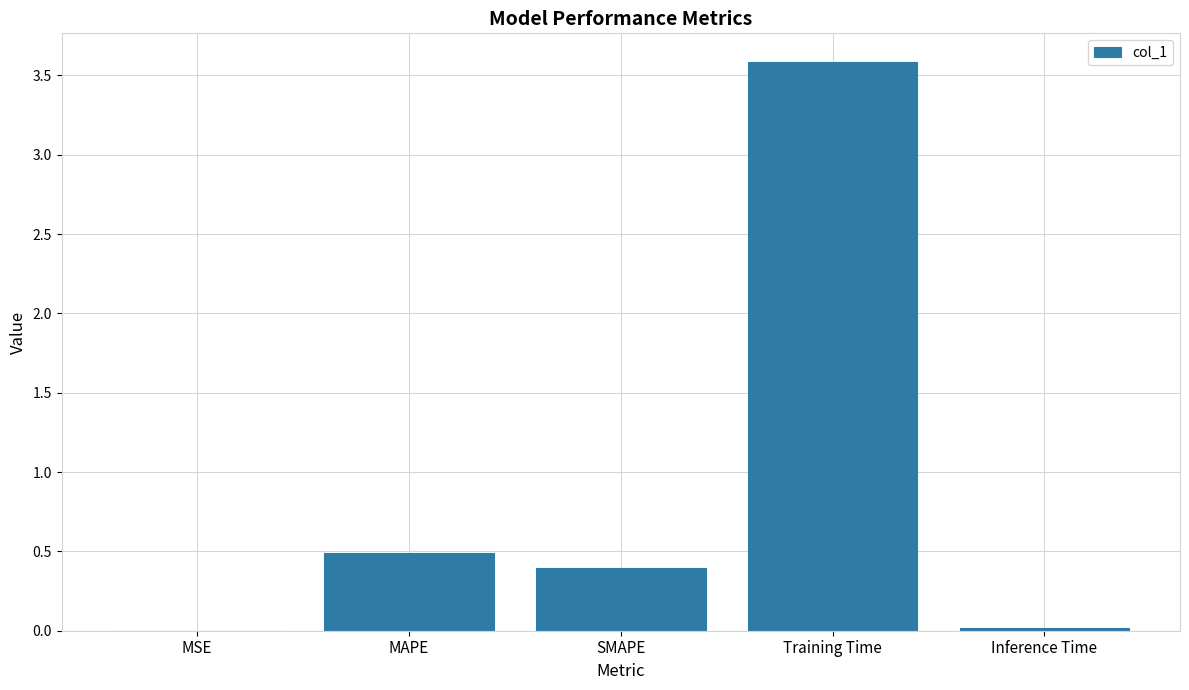

At which category does the chart reach its peak across all series?

Training Time